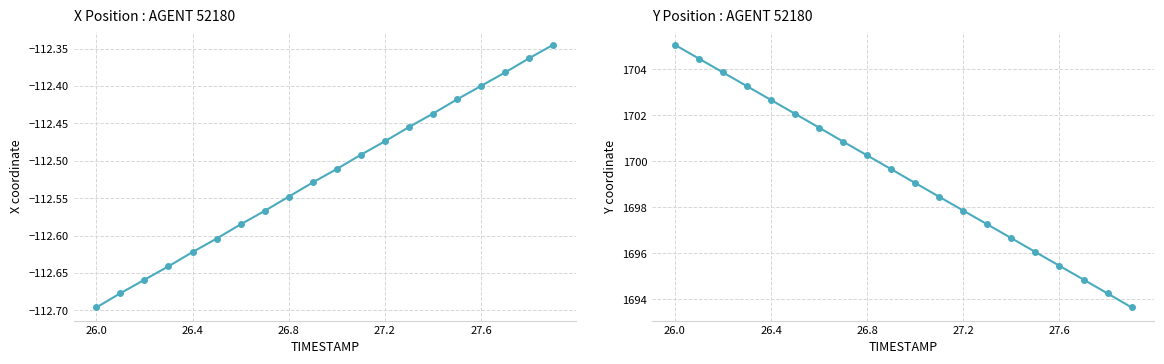

Is this an area chart (filled region under the line)?

No